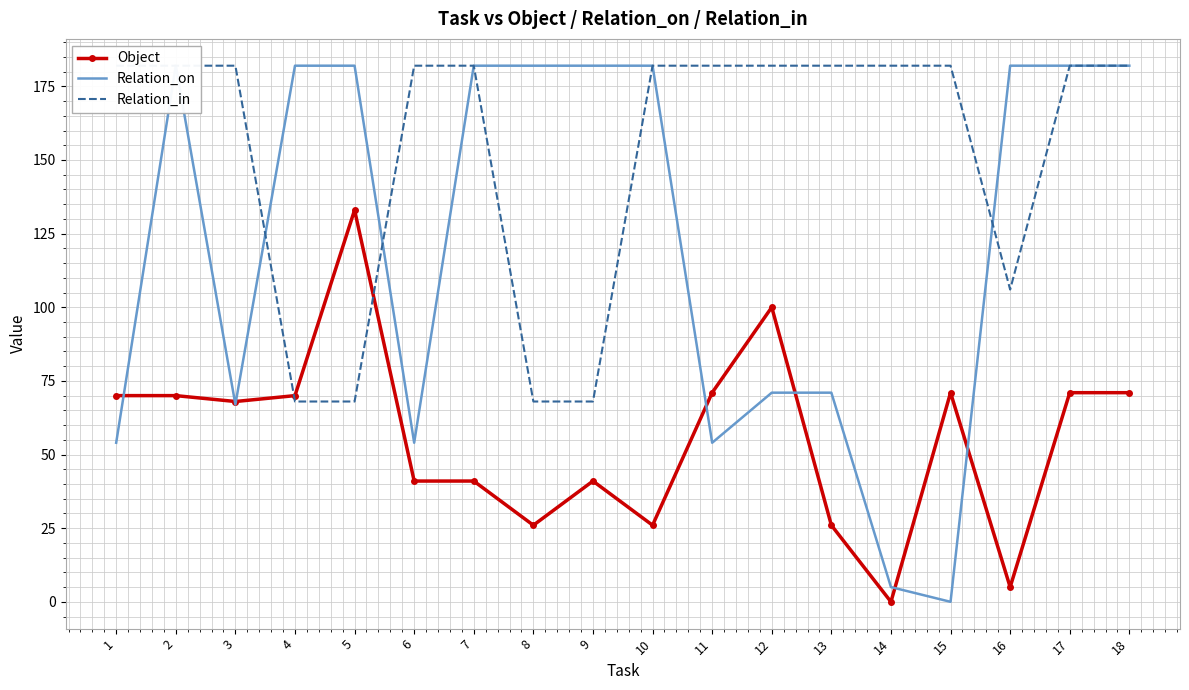

Reading right to left, list all the values displayed in this chart.

Object: 18=71	17=71	16=5	15=71	14=0	13=26	12=100	11=71	10=26	9=41	8=26	7=41	6=41	5=133	4=70	3=68	2=70	1=70
Relation_on: 18=182	17=182	16=182	15=0	14=5	13=71	12=71	11=54	10=182	9=182	8=182	7=182	6=54	5=182	4=182	3=67	2=182	1=54
Relation_in: 18=182	17=182	16=106	15=182	14=182	13=182	12=182	11=182	10=182	9=68	8=68	7=182	6=182	5=68	4=68	3=182	2=182	1=182